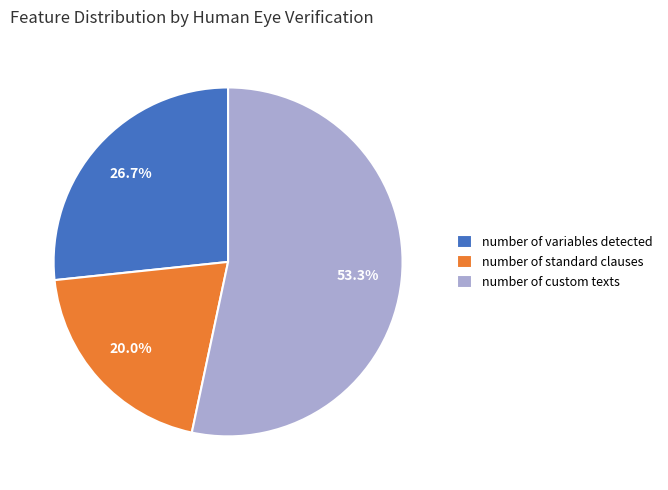

What is the ratio of the value at number of variables detected to the value at number of standard clauses?

1.3